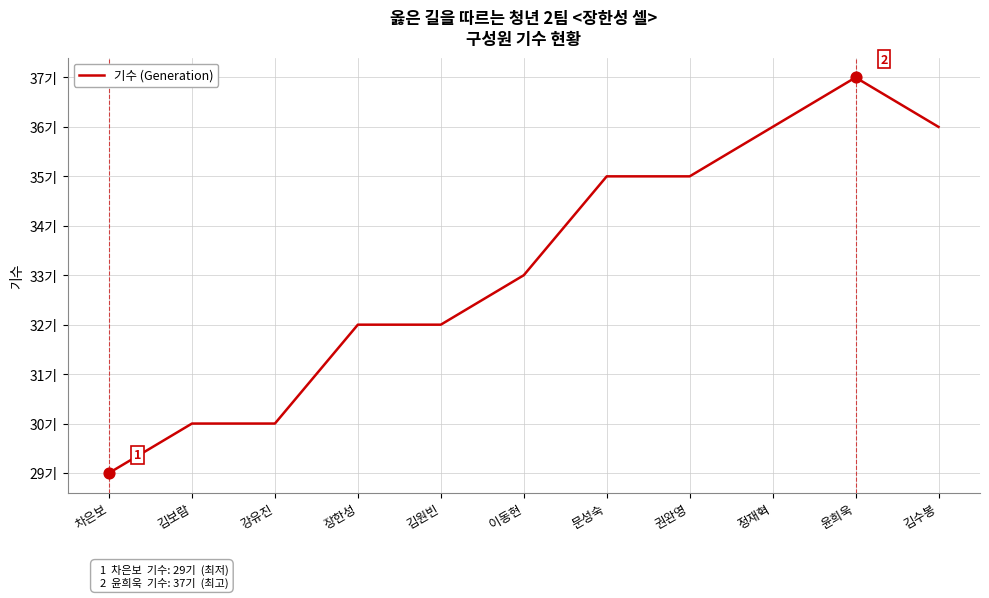

What is the change in value from 차은보 to 장한성?

+3